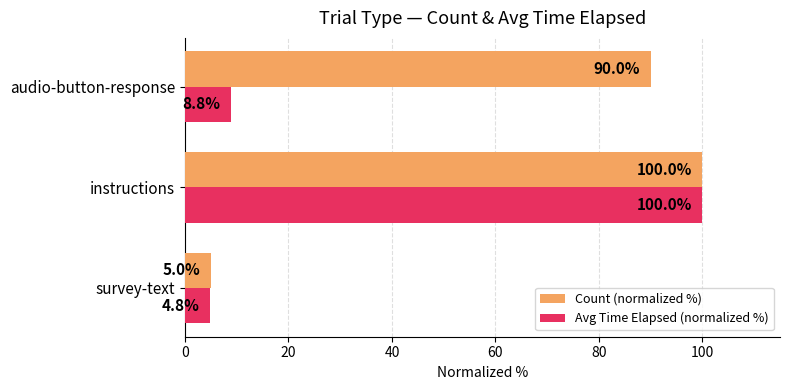

What is the average value of the Avg Time Elapsed (normalized %) series?

37.9